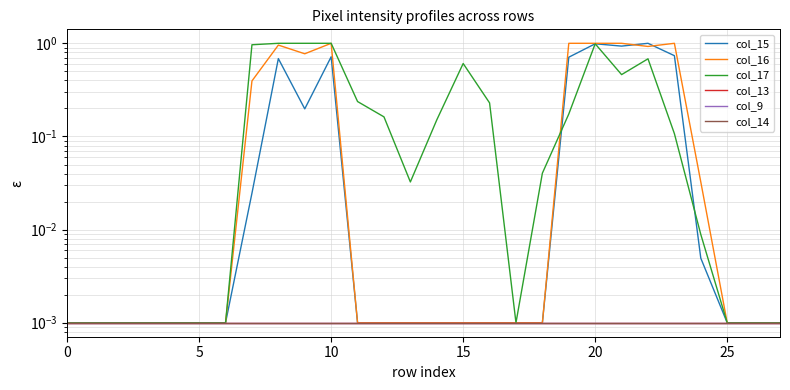

At 23, list the series in order from smallest to largest.

col_13, col_9, col_14, col_17, col_15, col_16